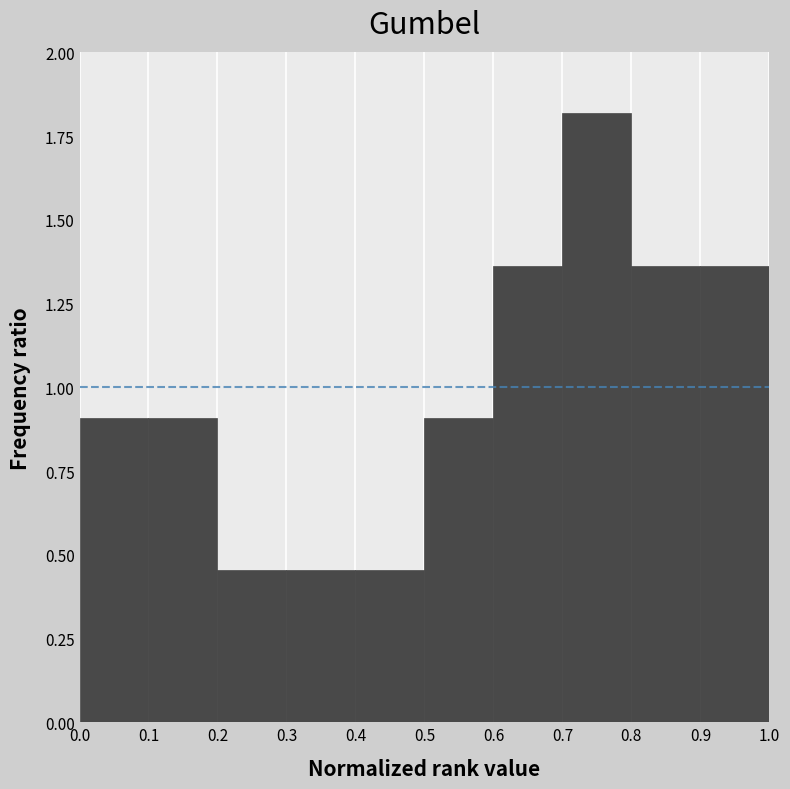

Reading left to right, list every bar in this chart as the range it spans on the x-axis followed by its height. The values are not printed on the chart, so give them approximately, as read against the axis.

0.0 to 0.1: 0.90
0.1 to 0.2: 0.90
0.2 to 0.3: 0.45
0.3 to 0.4: 0.45
0.4 to 0.5: 0.45
0.5 to 0.6: 0.90
0.6 to 0.7: 1.35
0.7 to 0.8: 1.80
0.8 to 0.9: 1.35
0.9 to 1.0: 1.35